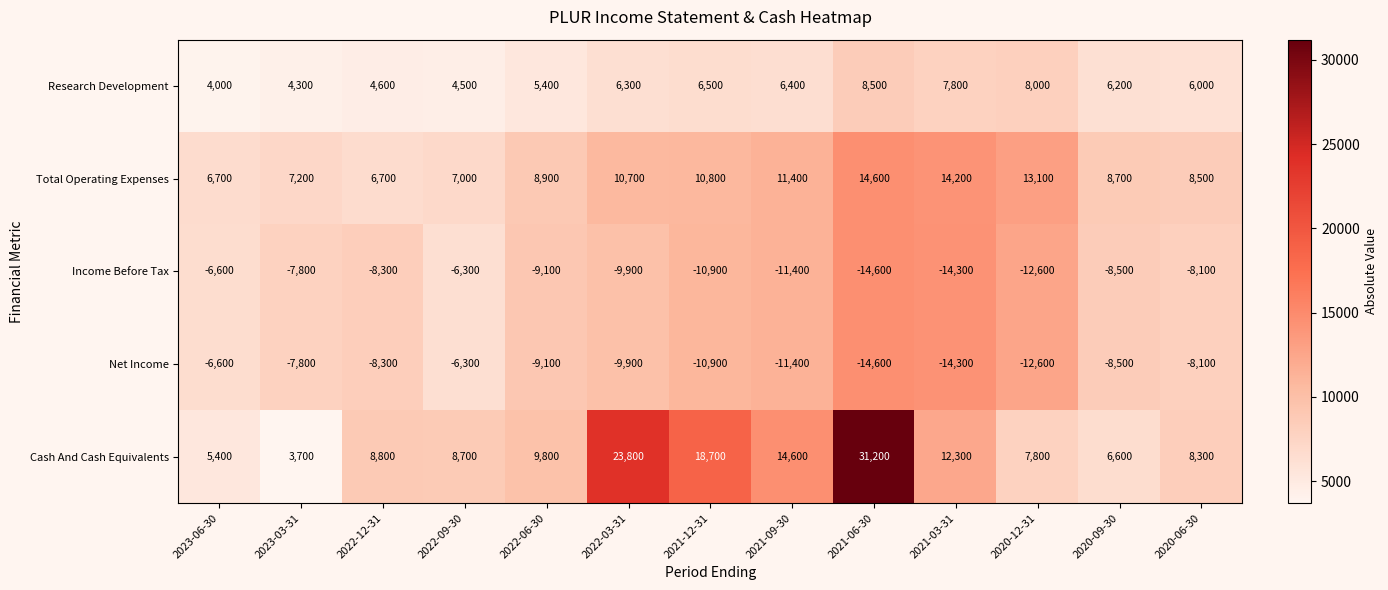

What is the maximum value shown in the chart?

31200